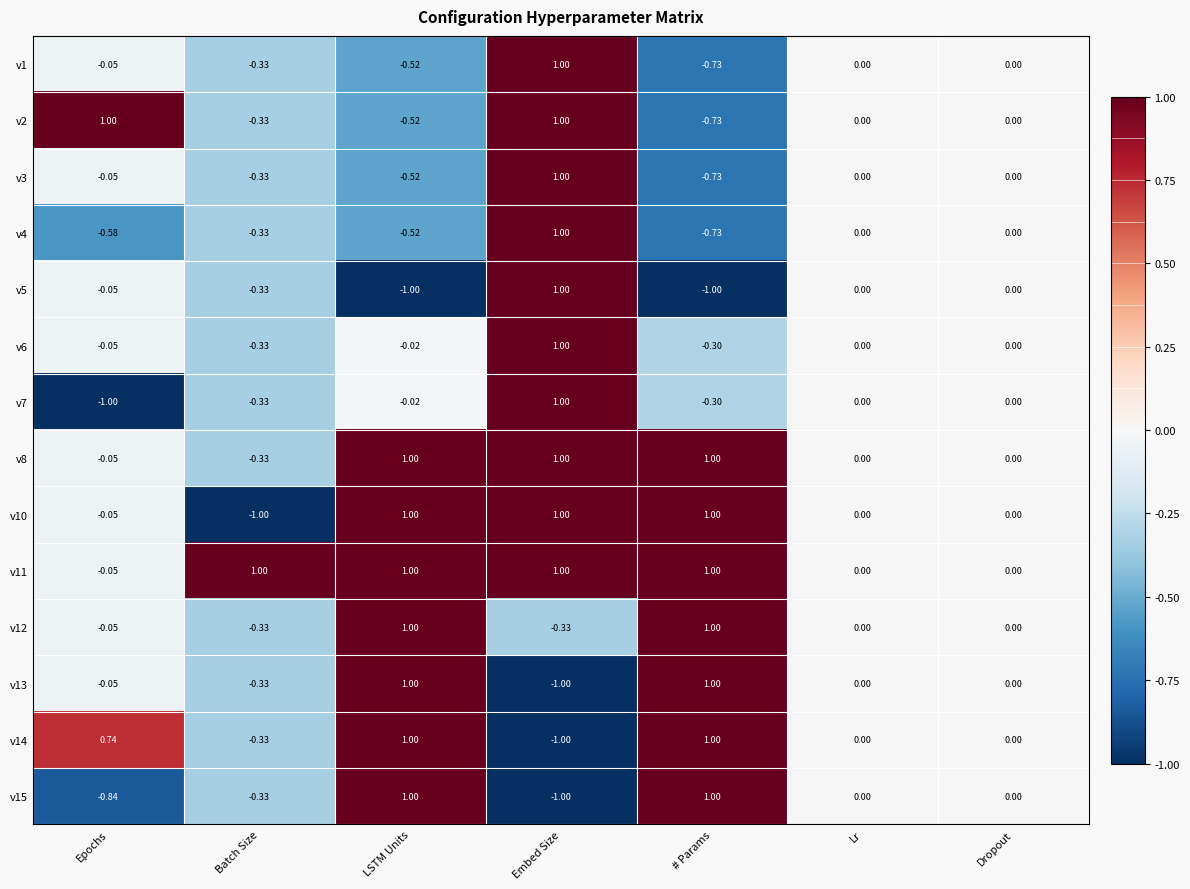

Which category has the lowest value in the v2 series?

# Params